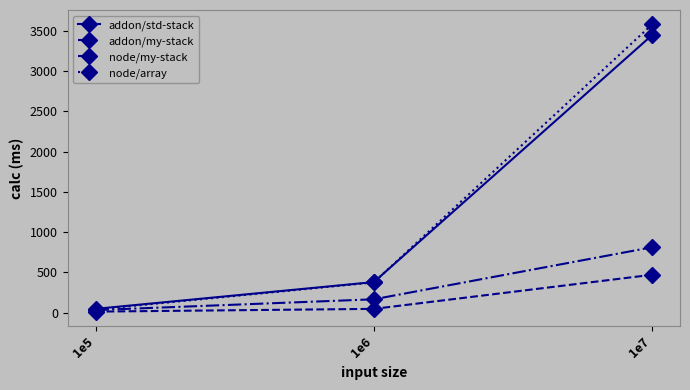

What is the highest value of the addon/std-stack series?

3449